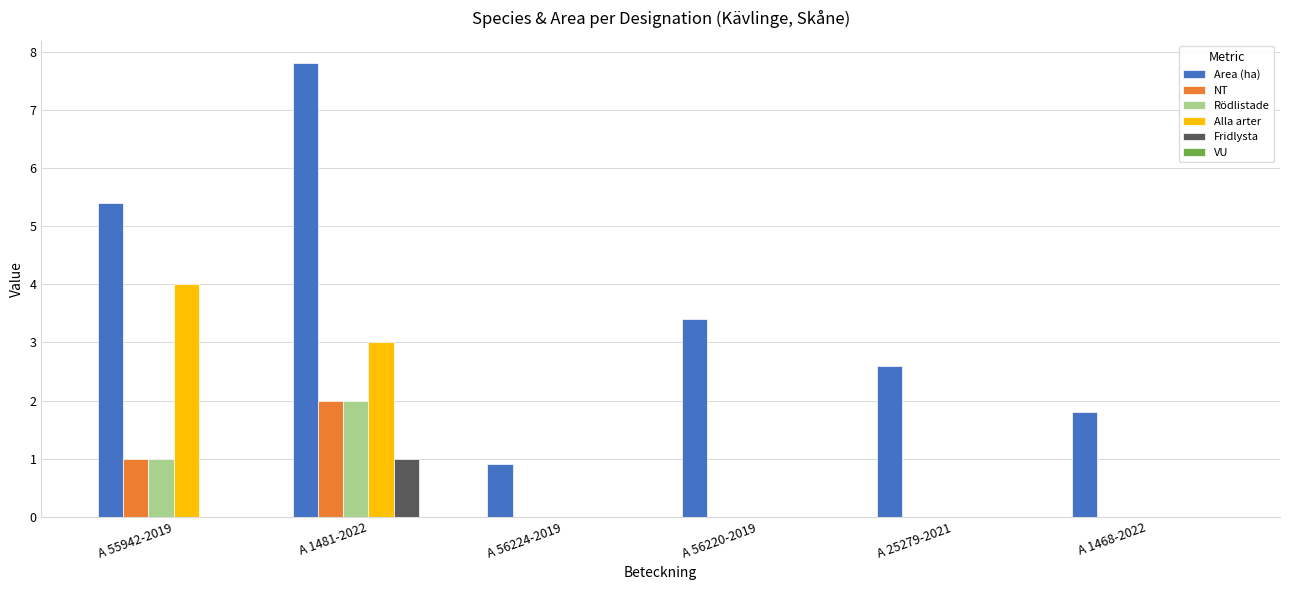

What is the difference between the NT values at A 55942-2019 and A 56220-2019?

1.0